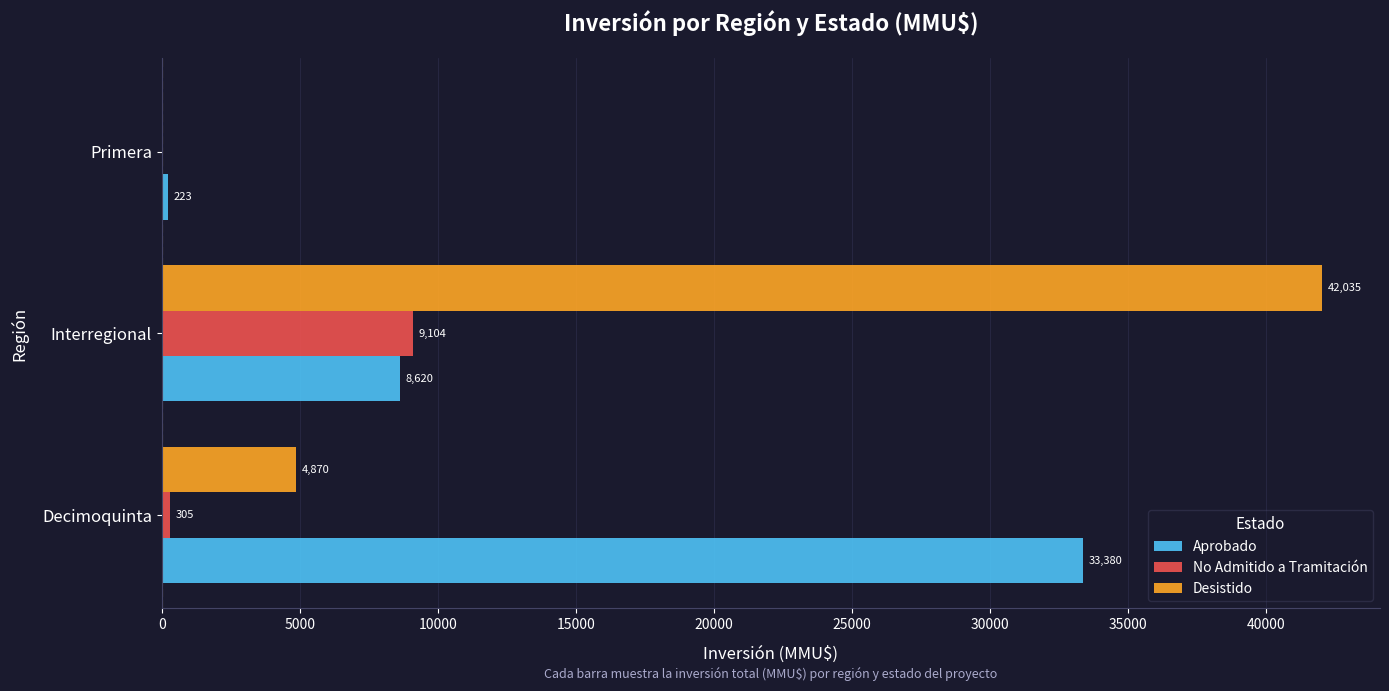

What are all the series names shown in the legend?

Aprobado, No Admitido a Tramitación, Desistido